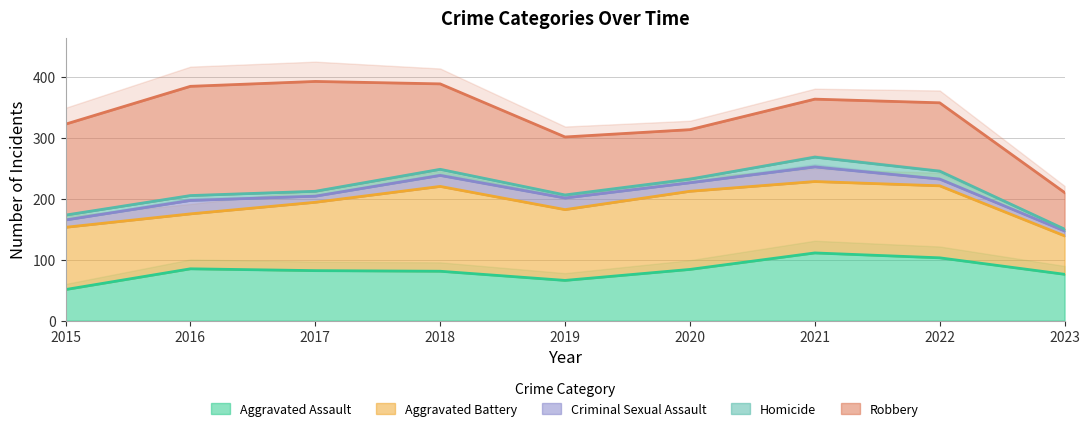

The Criminal Sexual Assault series shows 39 at 2016. True or false?

False